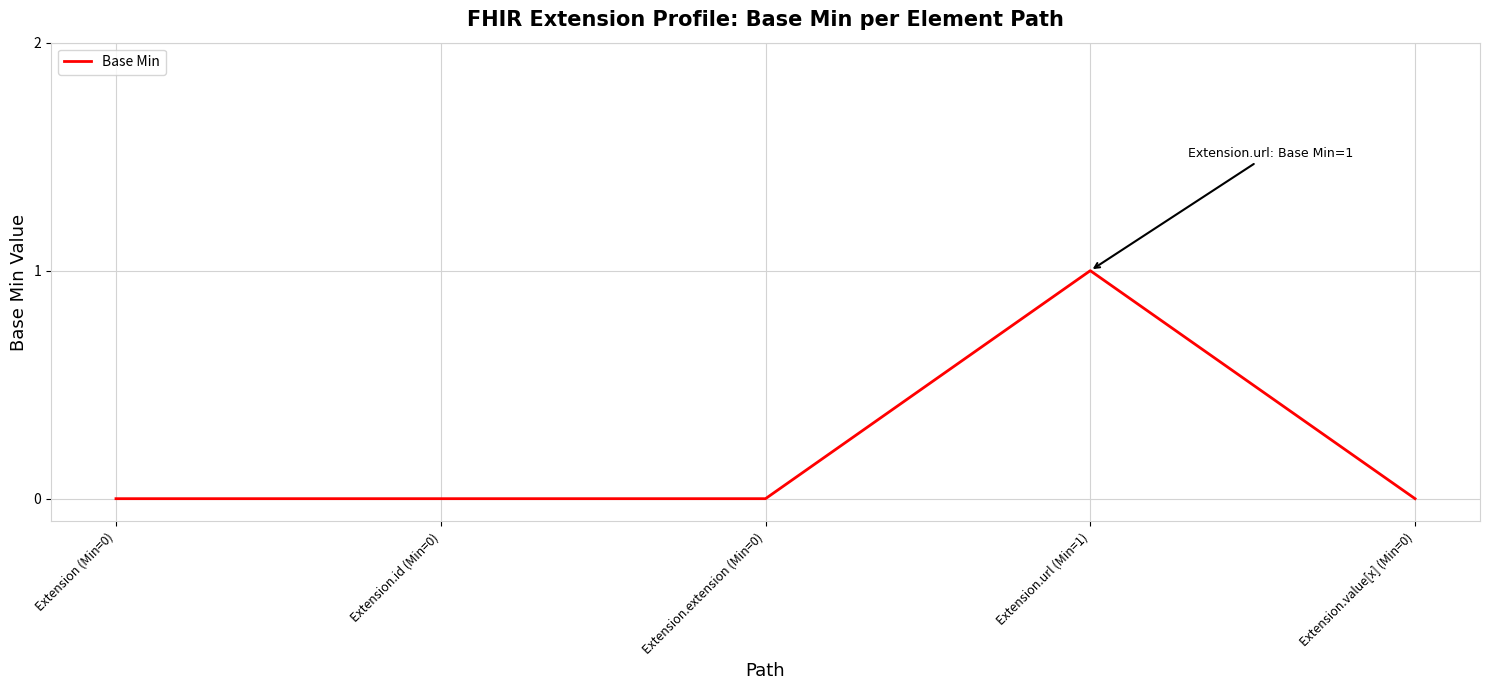

True or false: the data shows 0 at Extension.value[x] (Min=0).

True